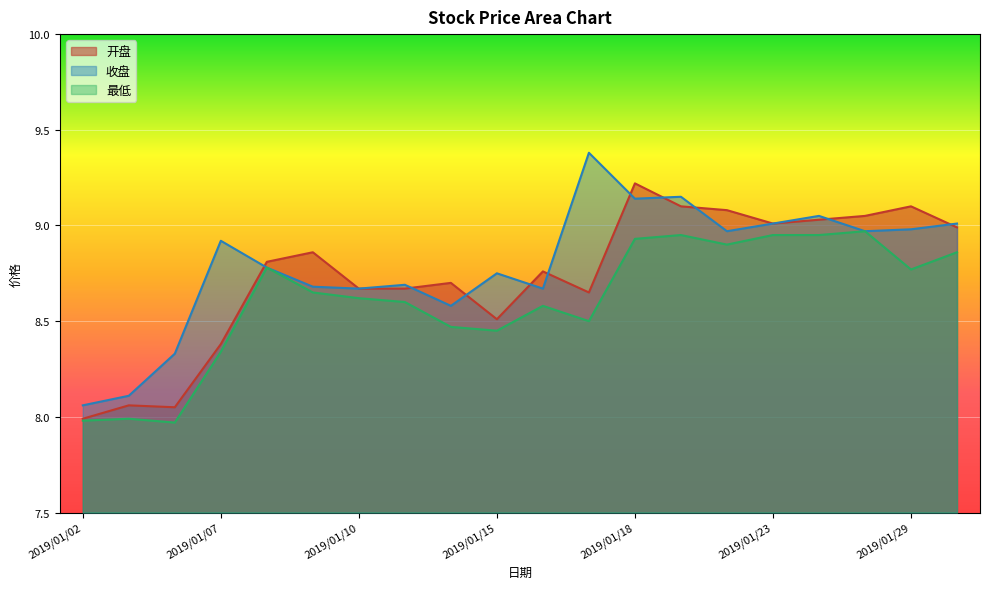

Which series has the largest range (max minus min)?

收盘